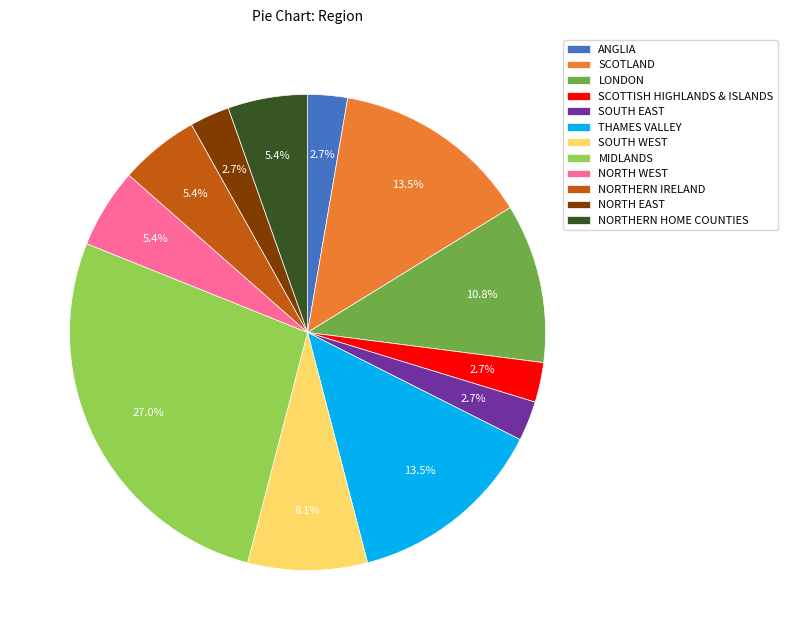

Is SOUTH EAST the majority of the pie?

No